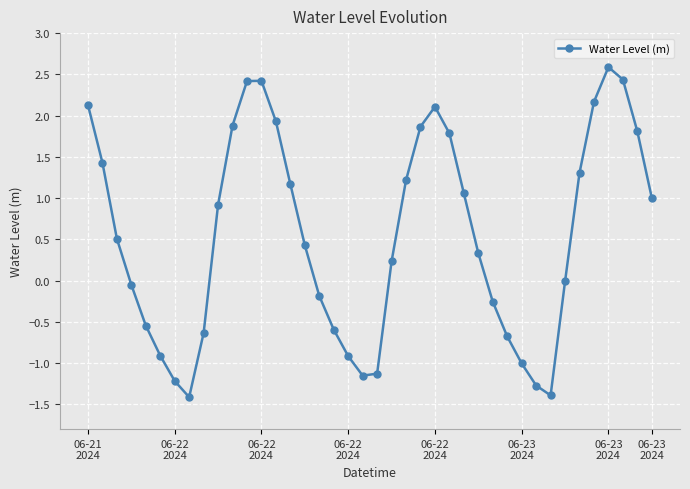

What is the value of the 16th point from the left?

0.4